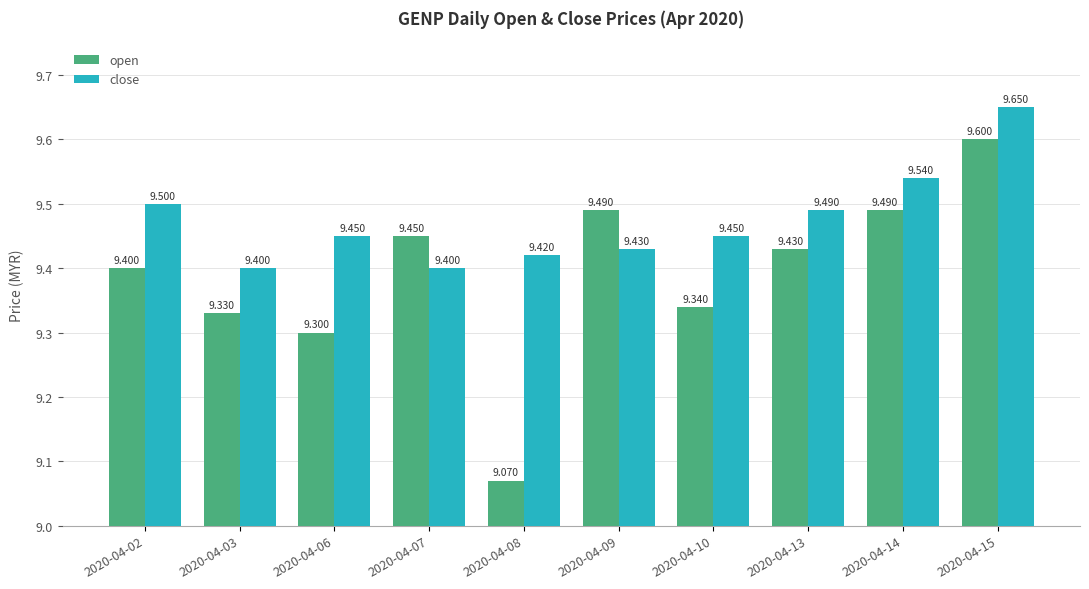

Is the value of close at 2020-04-03 greater than the value of open at 2020-04-15?

No